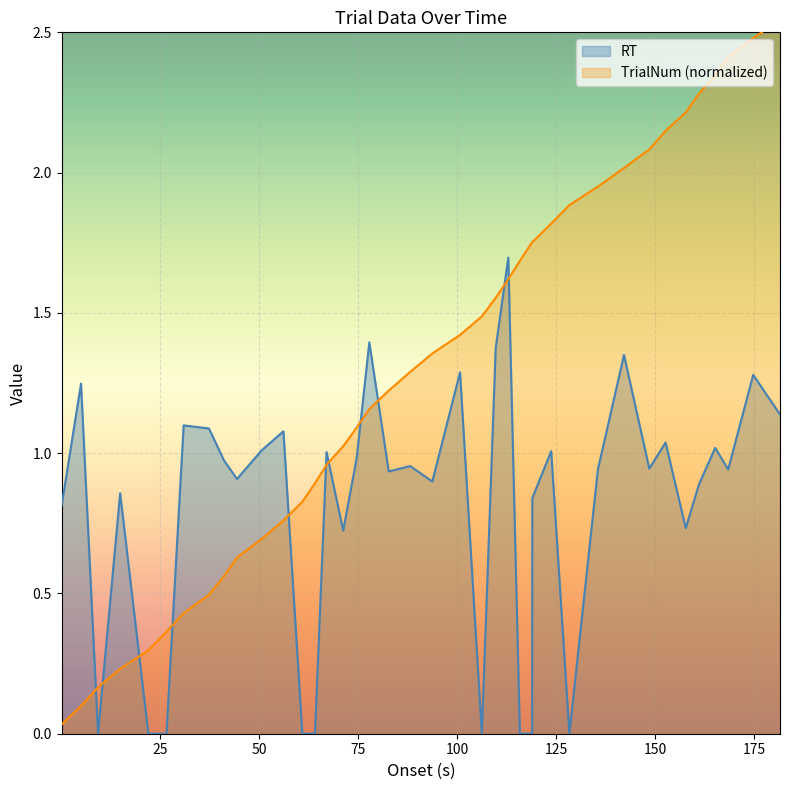

What is the average value of the TrialNum series?

1.3